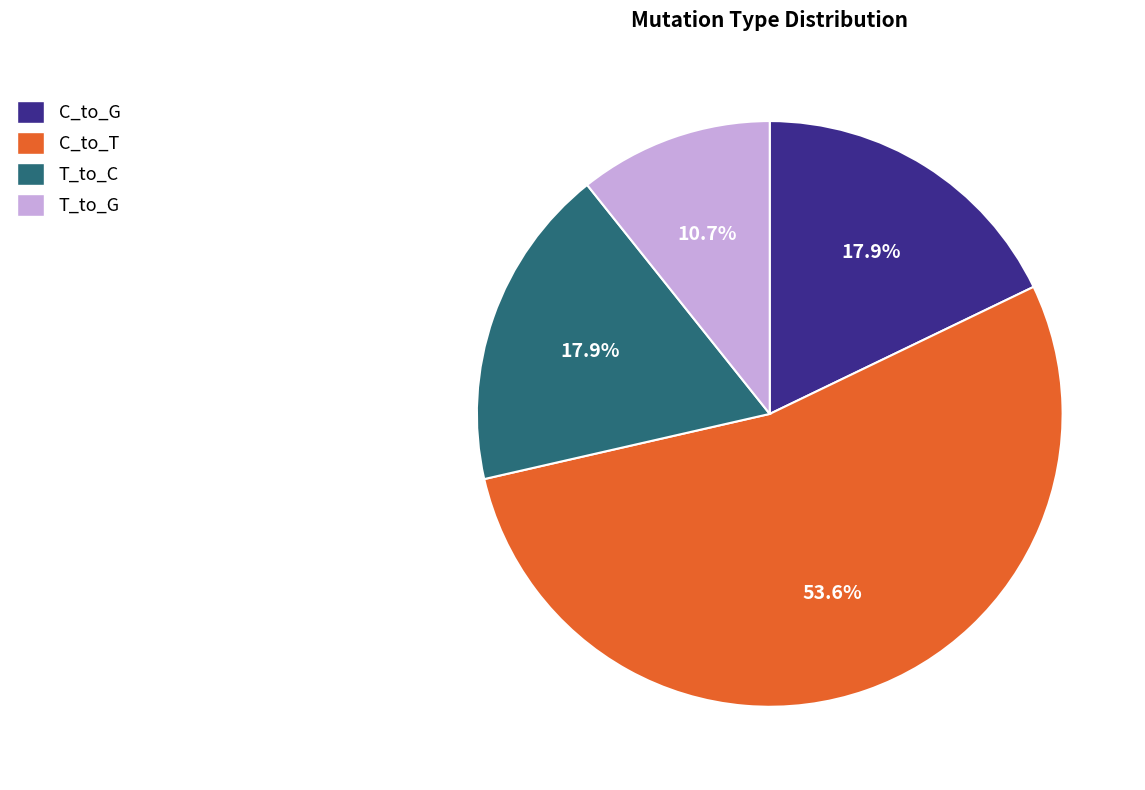

What portion of the pie excludes T_to_C?

82.1%